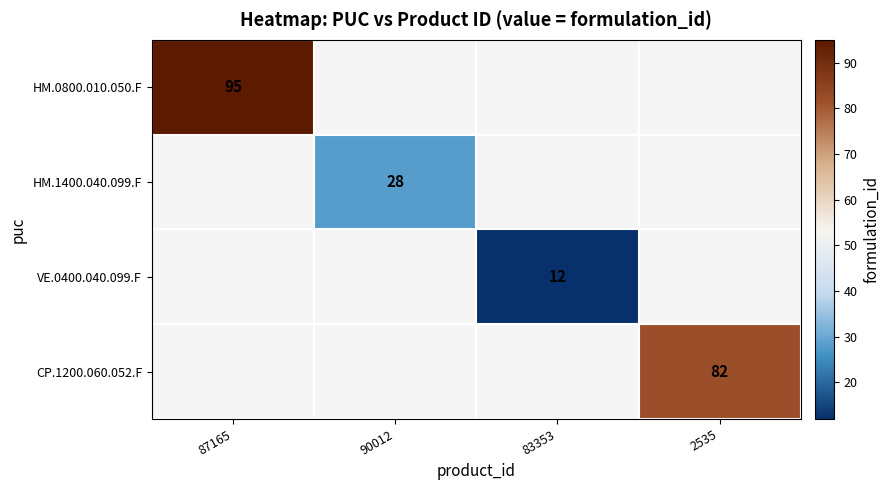

The value of HM.0800.010.050.F at 87165 is 95. True or false?

True